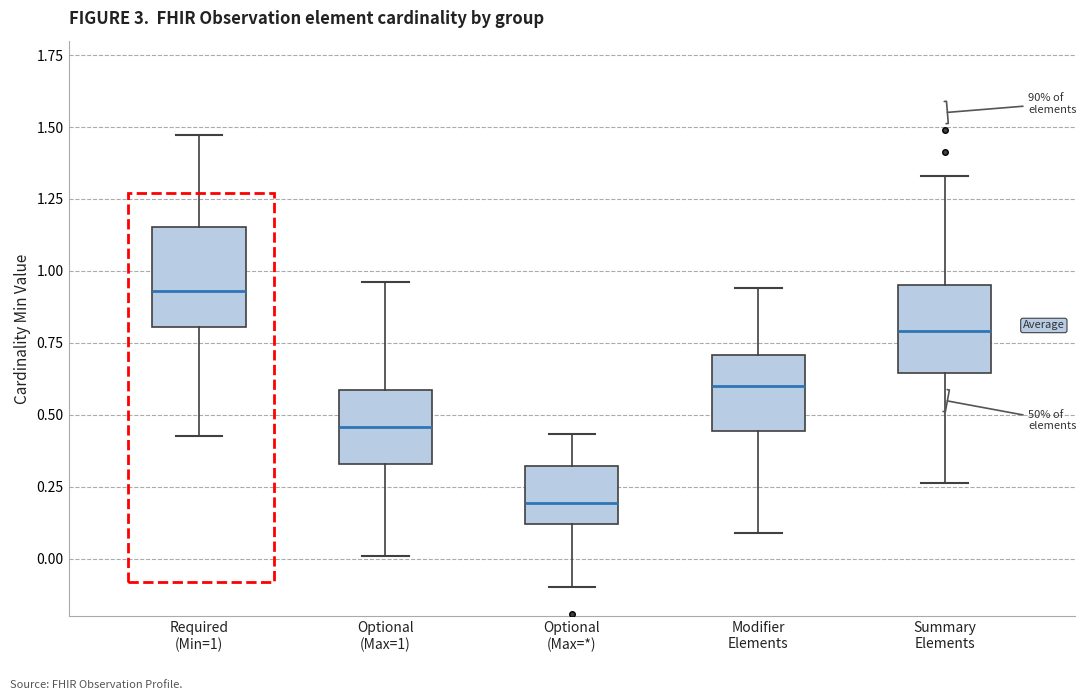

Reading left to right, transcribe this box plot: for each box, give where its median line is, the range the box spans, and where its two whiskers end, as read against the y-axis. The values are not printed on the chart, so give them approximately, as read against the axis.

Required (Min=1): median 0.95, box 0.80 to 1.15, whiskers 0.45 to 1.45
Optional (Max=1): median 0.45, box 0.35 to 0.60, whiskers 0.00 to 0.95
Optional (Max=*): median 0.20, box 0.10 to 0.30, whiskers -0.10 to 0.45
Modifier Elements: median 0.60, box 0.45 to 0.70, whiskers 0.10 to 0.95
Summary Elements: median 0.80, box 0.65 to 0.95, whiskers 0.25 to 1.35